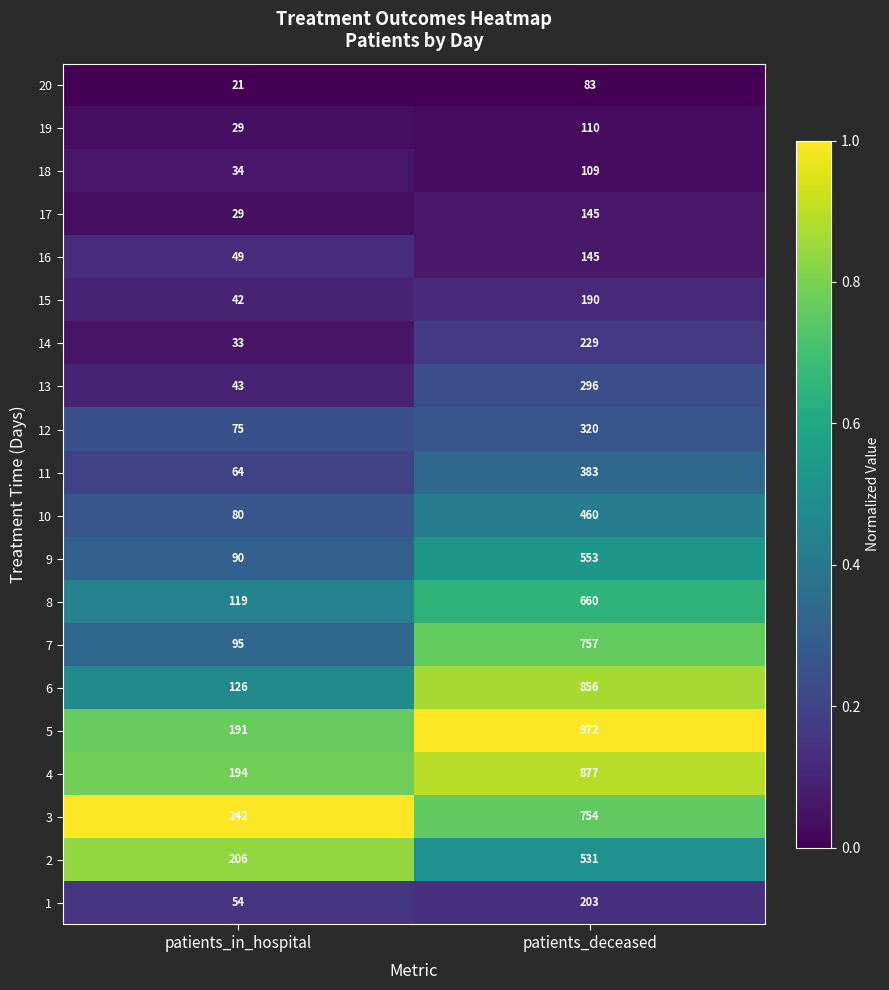

Is the value of 4 at patients_in_hospital greater than the value of 5 at patients_deceased?

No